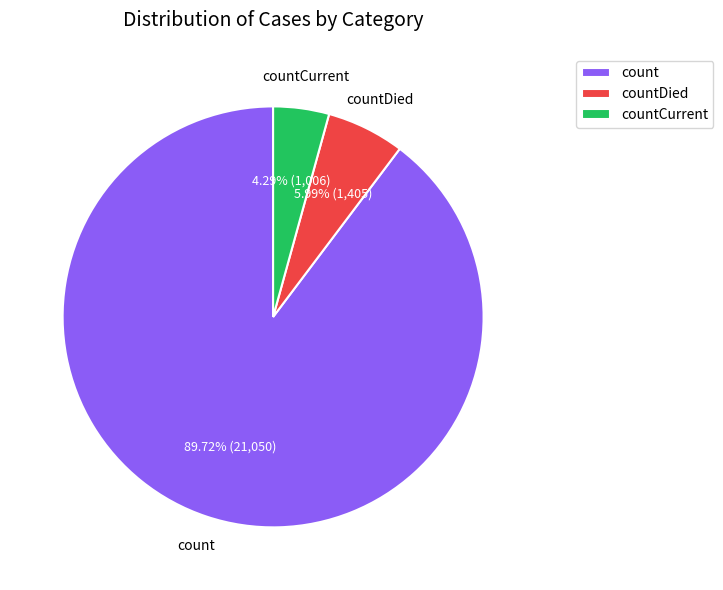

Count the number of slices in the pie.

3